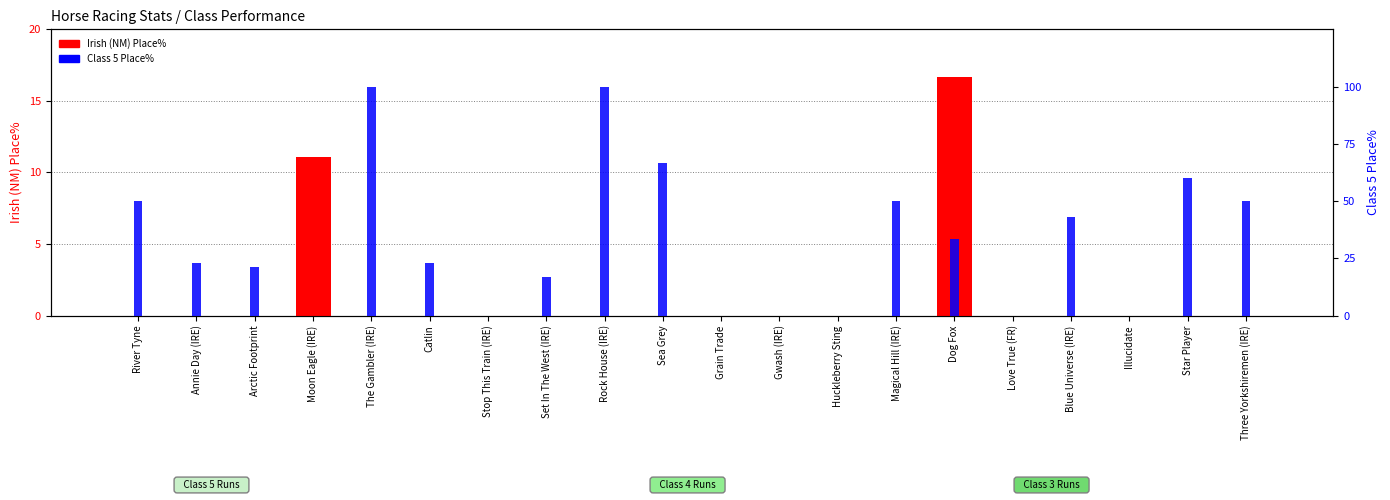

List the labels in order of Irish (NM) Place% value, largest first.

Dog Fox, Moon Eagle (IRE), River Tyne, Annie Day (IRE), Arctic Footprint, The Gambler (IRE), Catlin, Stop This Train (IRE), Set In The West (IRE), Rock House (IRE), Sea Grey, Grain Trade, Gwash (IRE), Huckleberry Sting, Magical Hill (IRE), Love True (FR), Blue Universe (IRE), Illucidate, Star Player, Three Yorkshiremen (IRE)